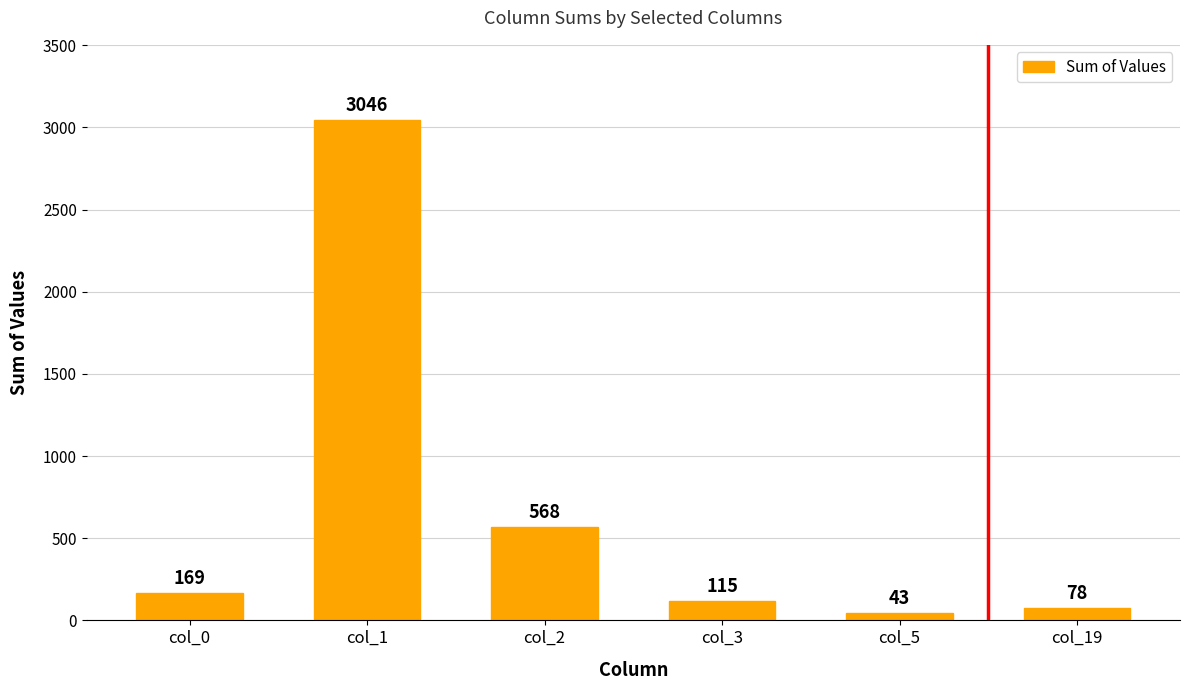

List the labels in order of value, smallest first.

col_5, col_19, col_3, col_0, col_2, col_1